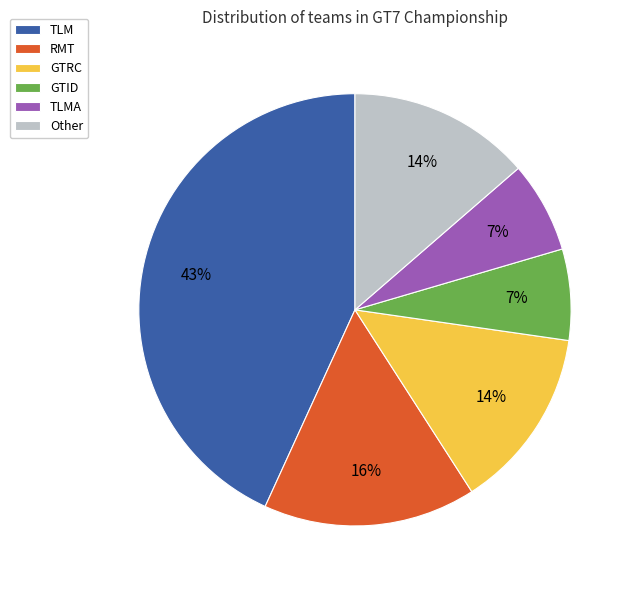

Do RMT and GTID together represent more than half of the pie?

No